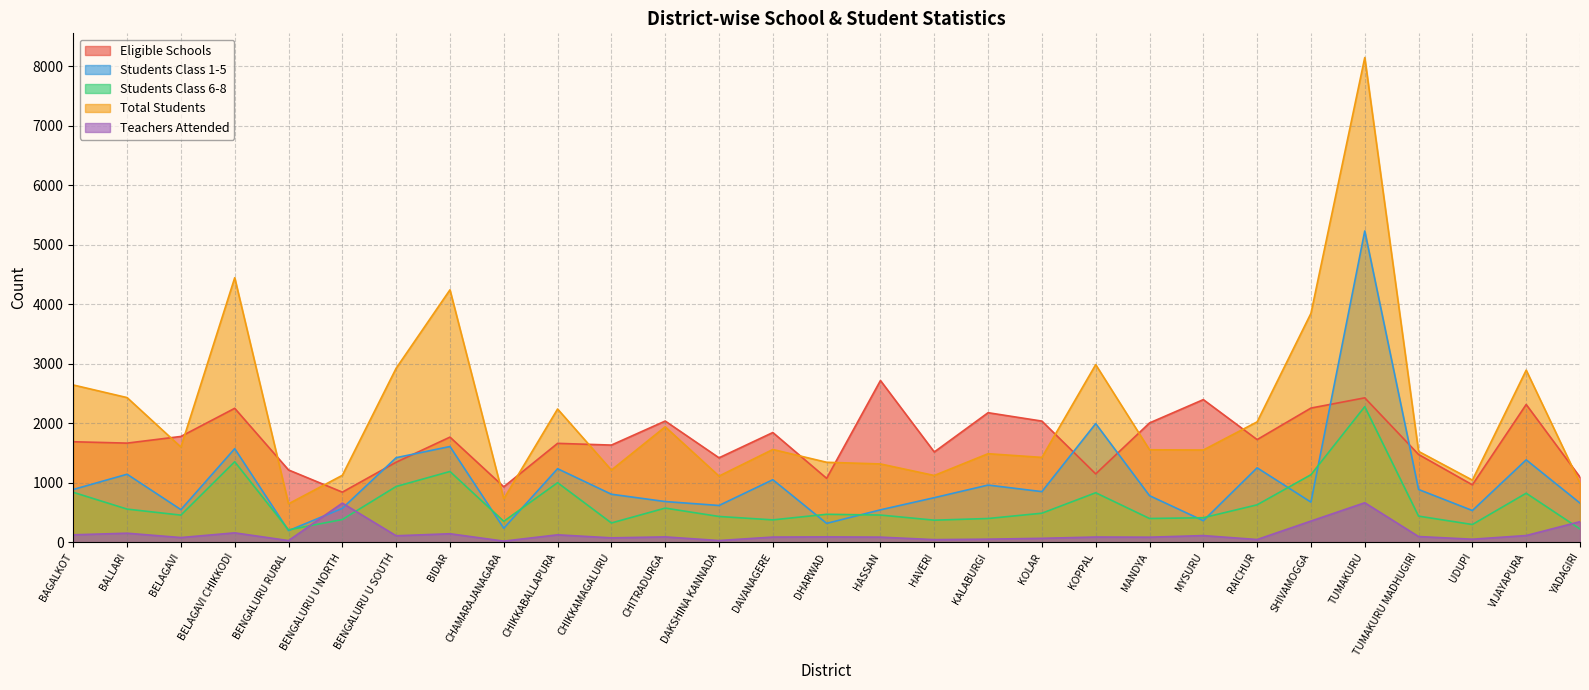

Does the chart have visible grid lines?

Yes